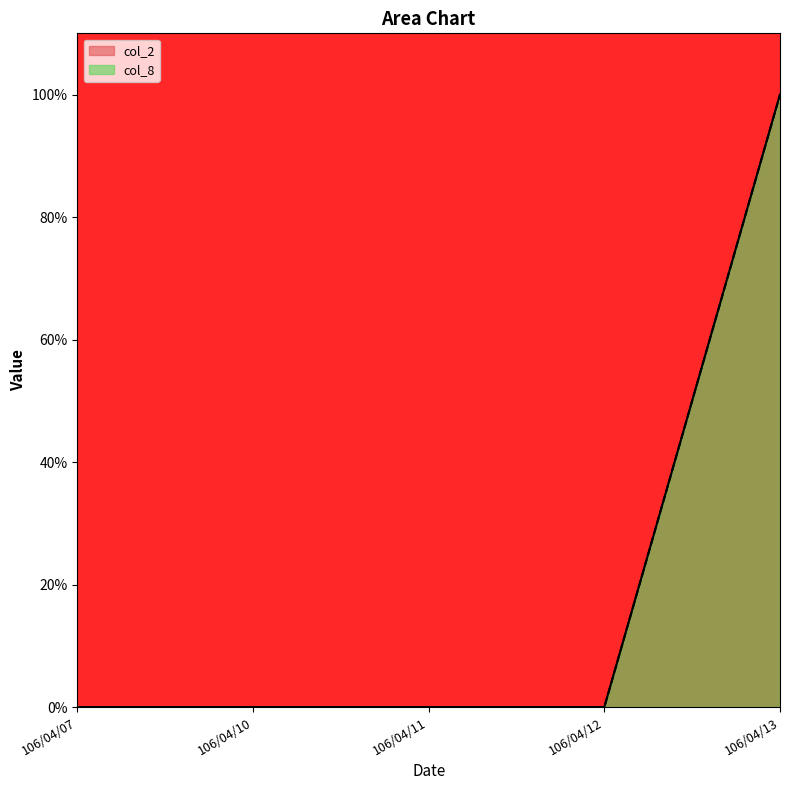

What is the sum of all col_8 values?

1